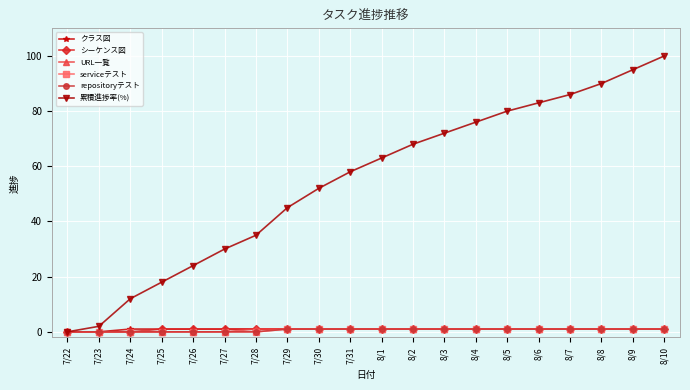

Which series has the largest total across all categories?

累積進捗率(%)